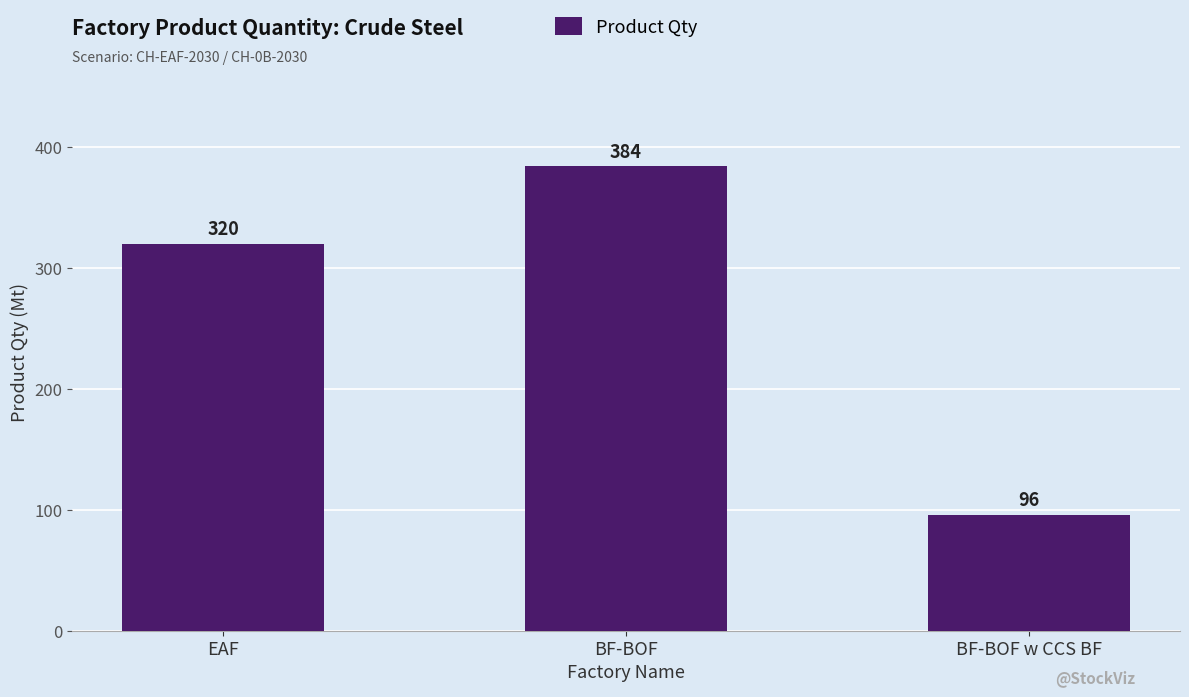

What is the label of the 2nd bar from the left?

BF-BOF